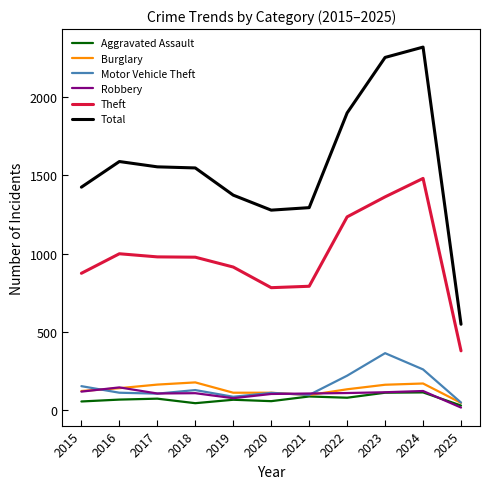

The Aggravated Assault series shows 112 at 2024. True or false?

True